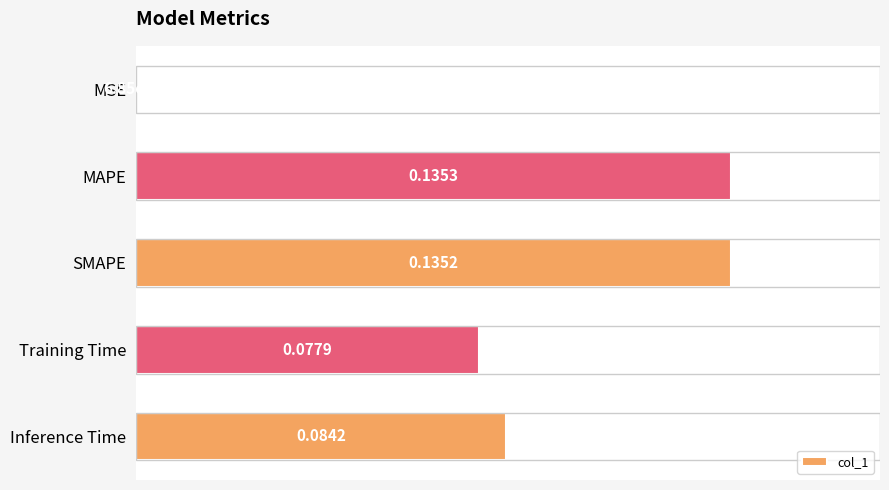

How many data points does each series have?

5